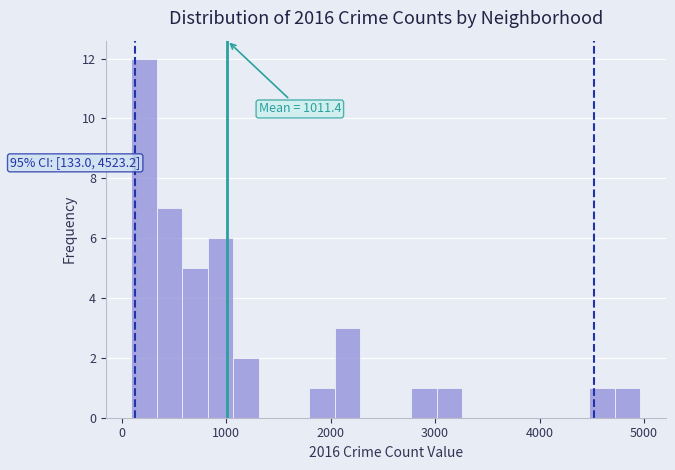

Around what value on the x-axis is the tallest bar? Give the approximate position of its centre, as read against the axis.

200